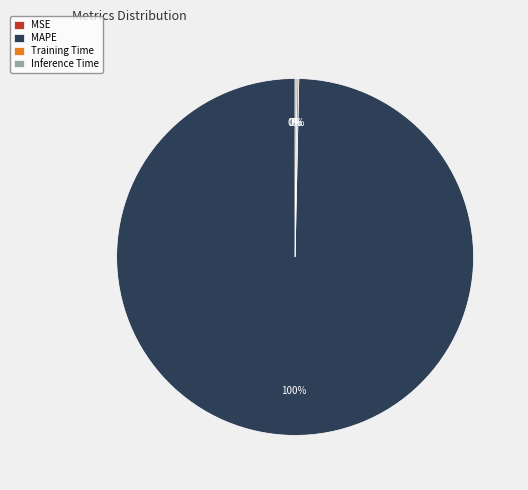

What percentage is the MAPE slice, to the nearest percent?

100%